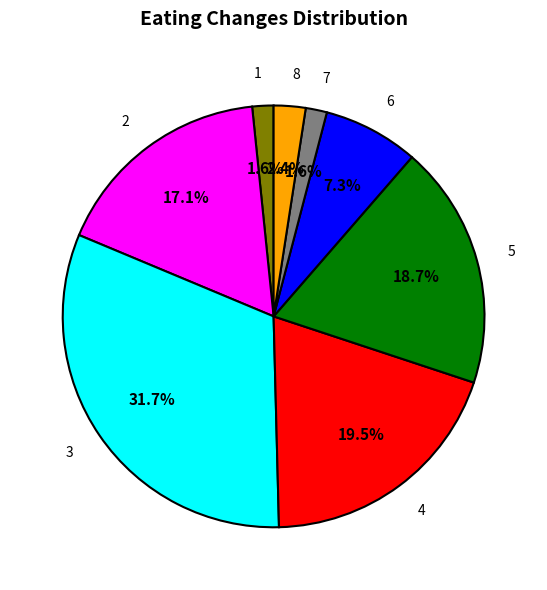

Count the number of slices in the pie.

8